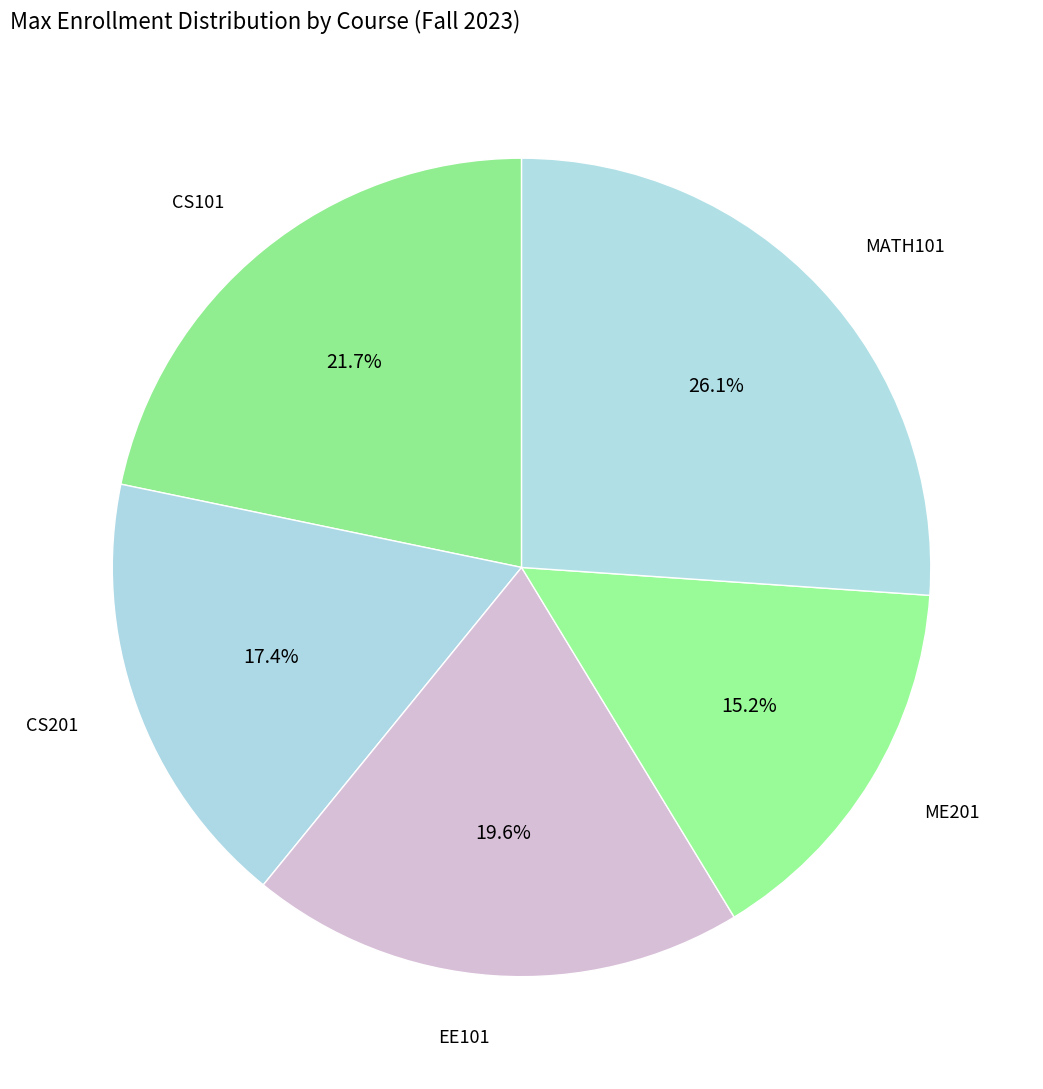

How many slices are in this pie chart?

5